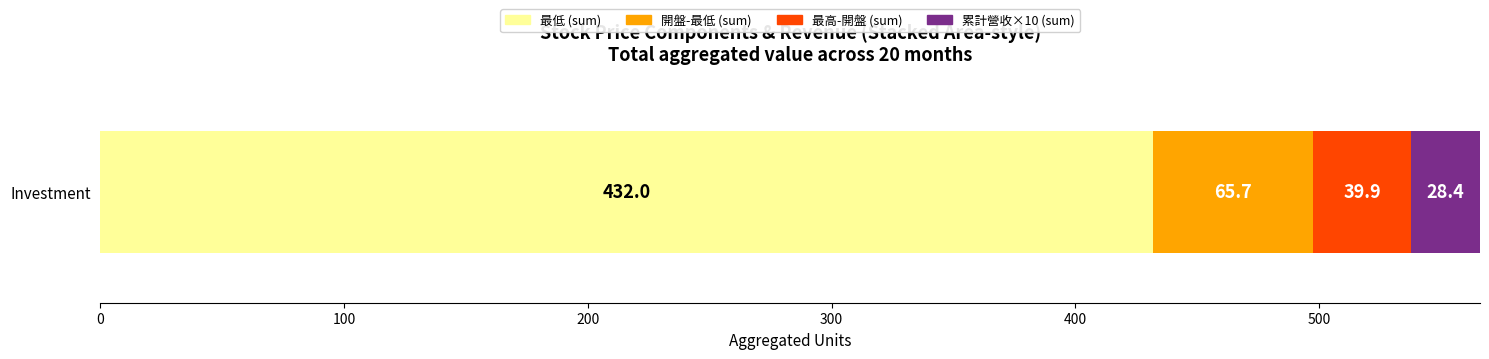

Is it true that 最低 (sum) equals 432.0 at Investment?

True